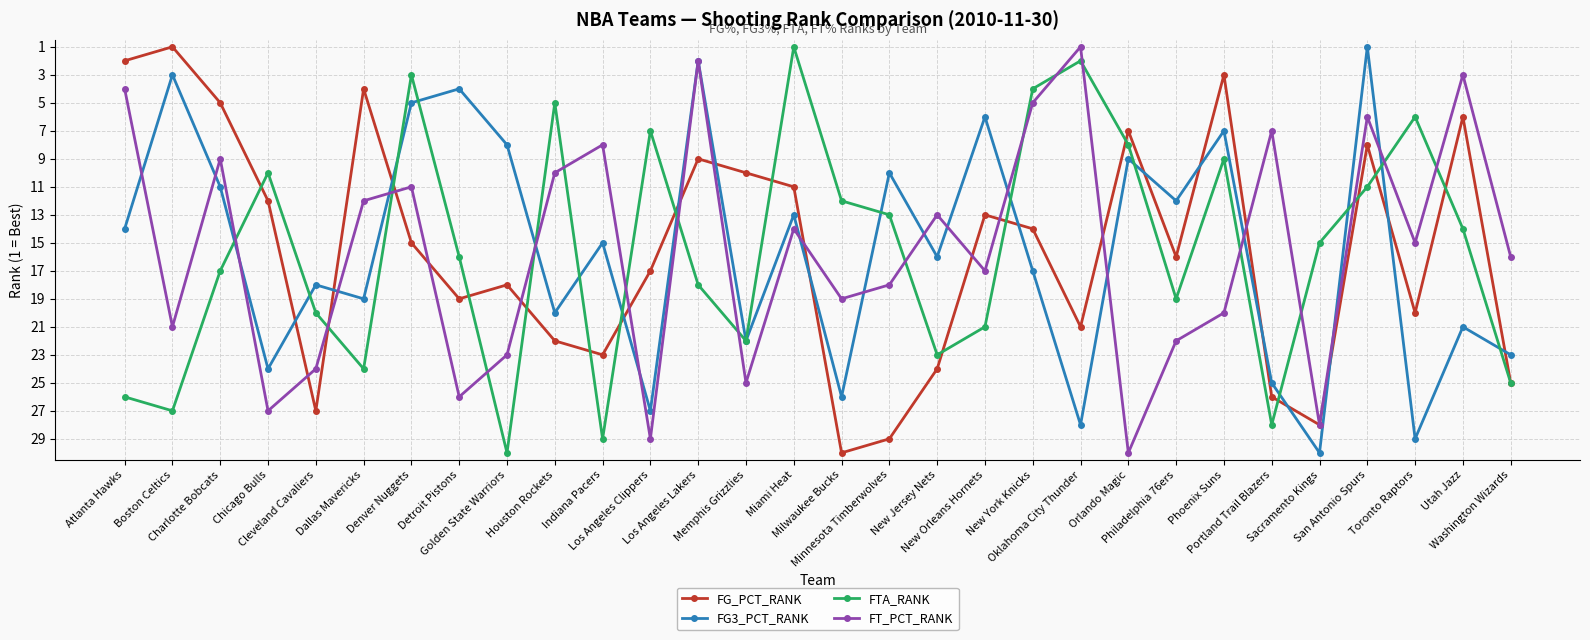

True or false: FG_PCT_RANK has more than 0 points higher than both neighbors.

True